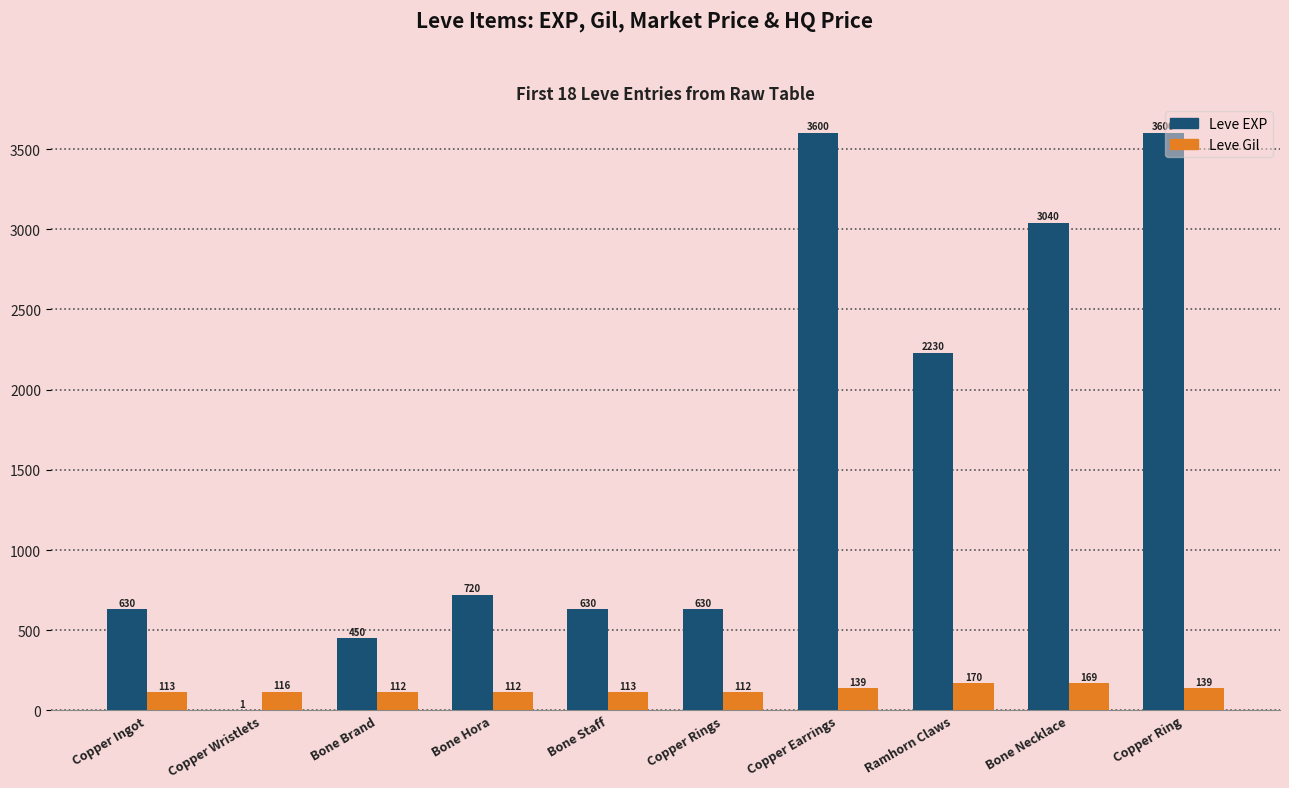

Which series has the largest total across all categories?

Leve EXP